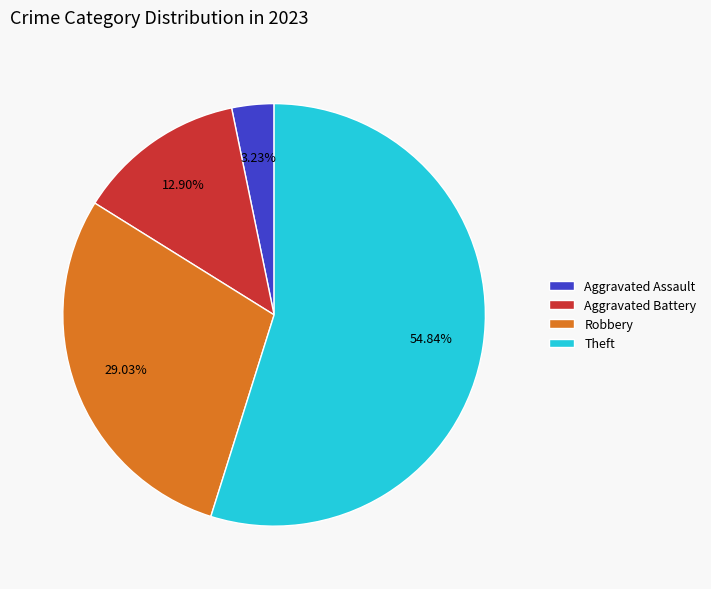

Approximately how many times larger is the value at Robbery compared to Theft?

0.5